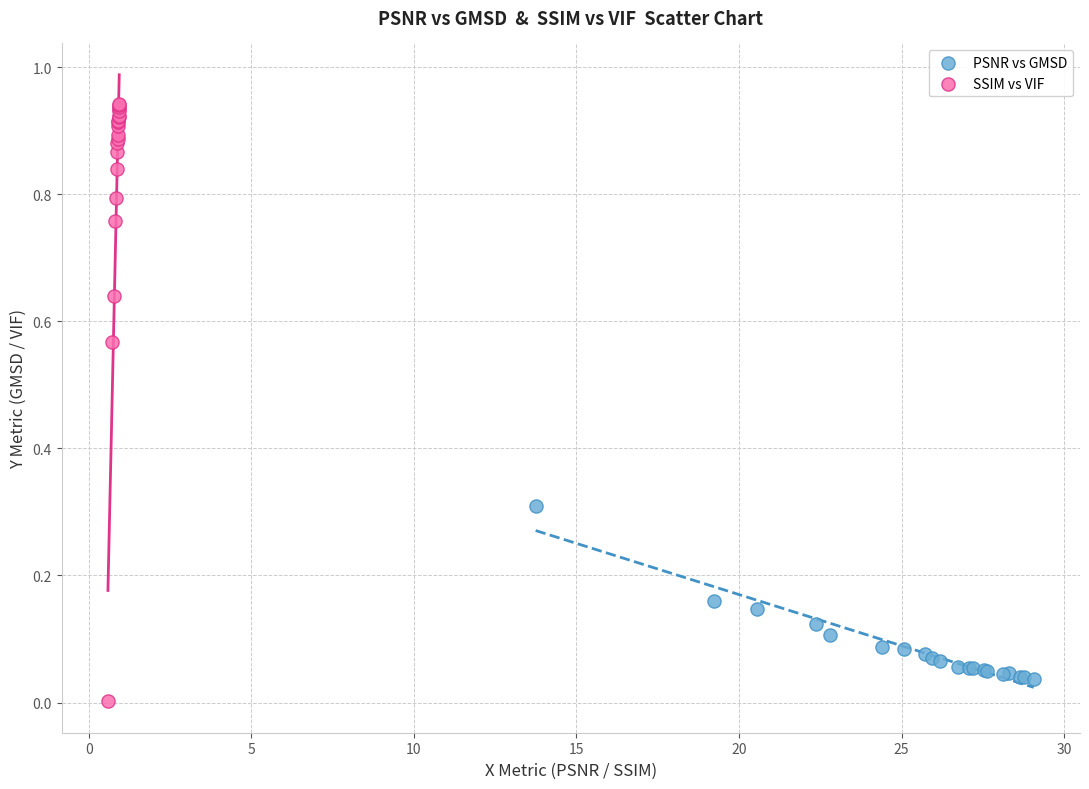

Which series has the largest Y range (max minus min)?

SSIM vs VIF